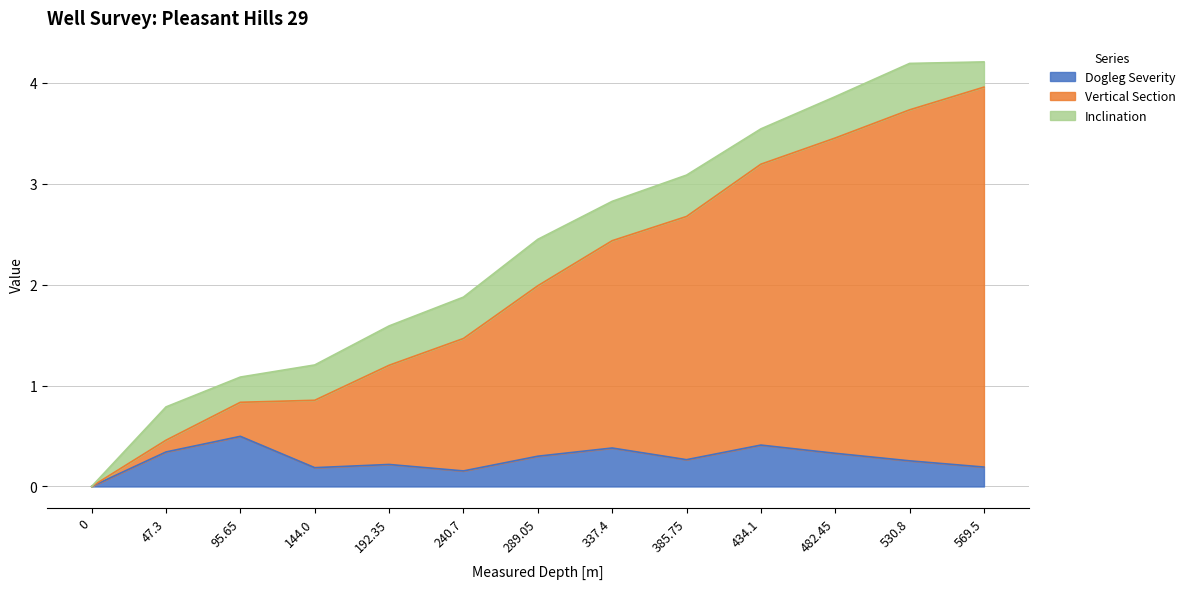

What is the sum of all Dogleg Severity values?

3.5